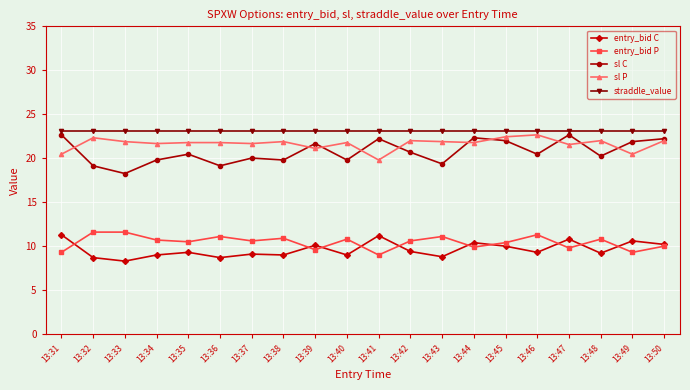

How many categories are shown in the chart?

20